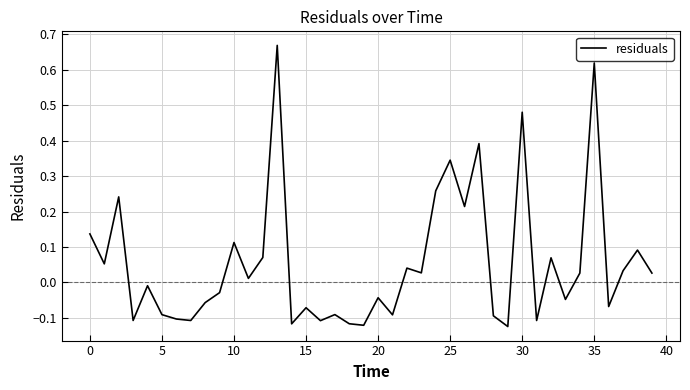

Is this an area chart (filled region under the line)?

No